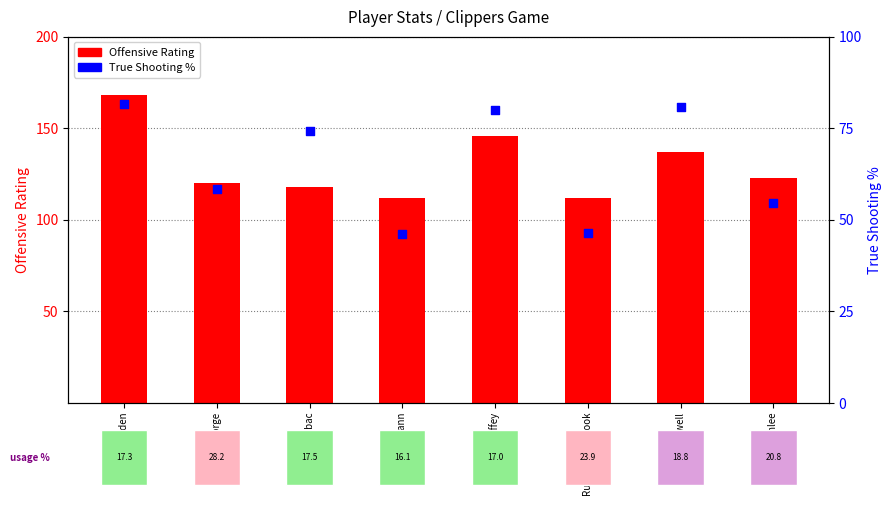

At how many categories does at least one series exceed 57?

8